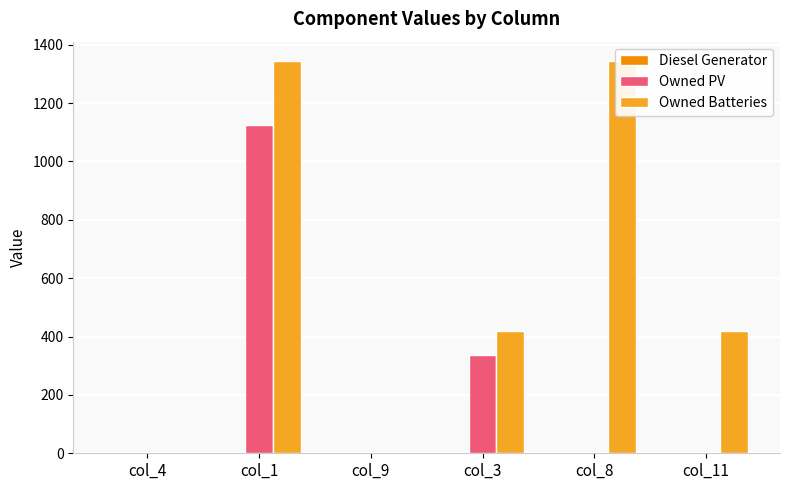

What position from the right is col_8?

2